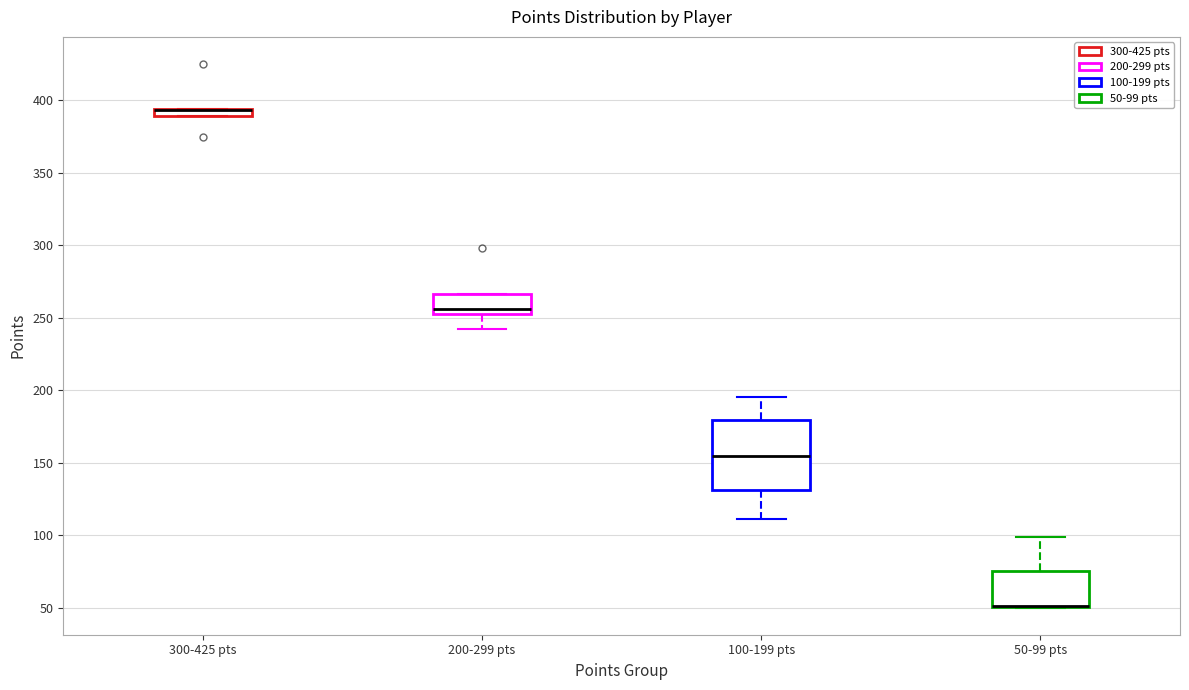

Comparing the boxes themselves (not the whiskers), which one is the tallest?

100-199 pts